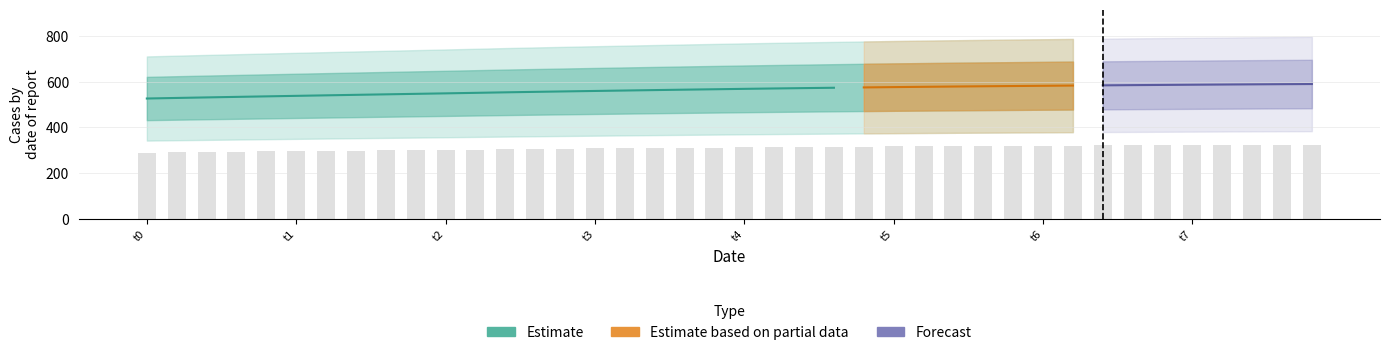

Where is the data nearest to the value 307?

14